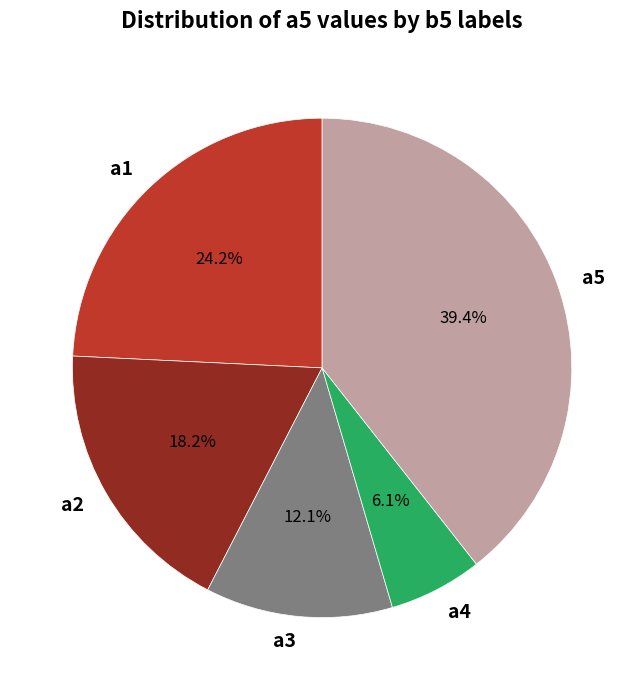

To the nearest percent, what is the difference between the largest and smallest slice percentages?

33%